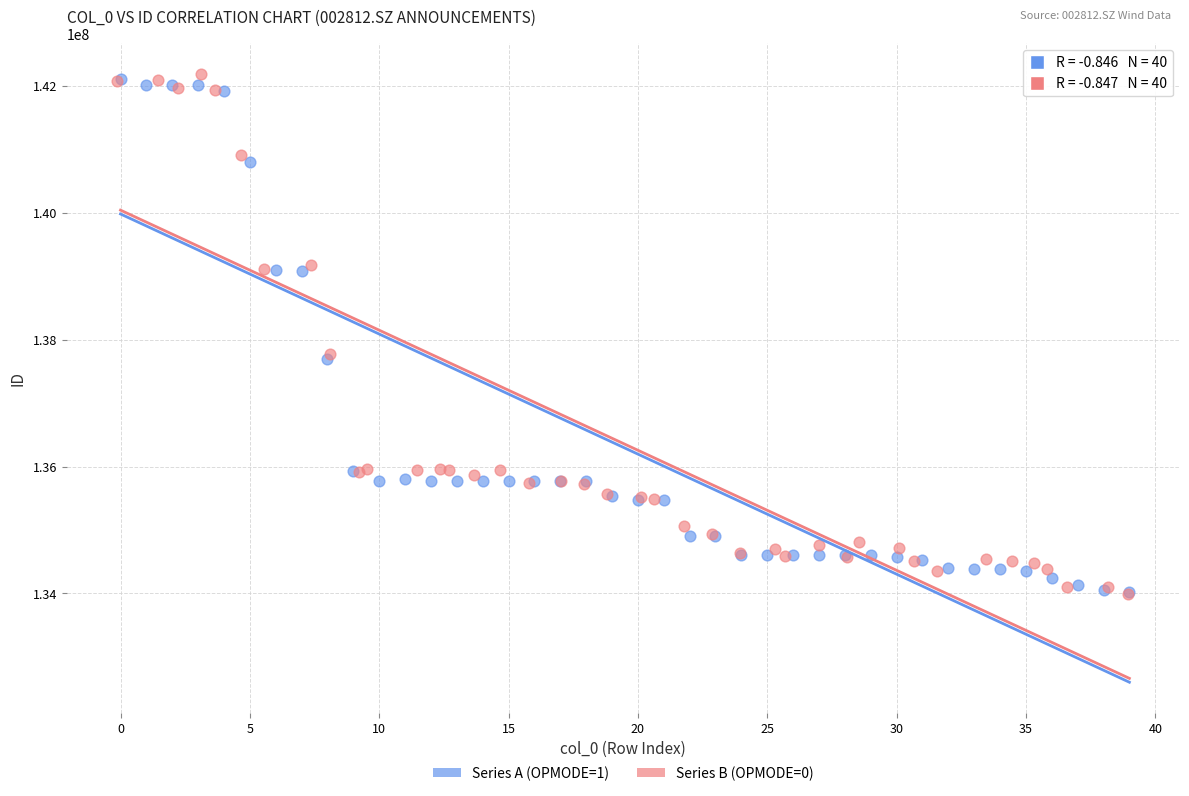

Which series reaches the maximum Y coordinate?

Series B (OPMODE=0)